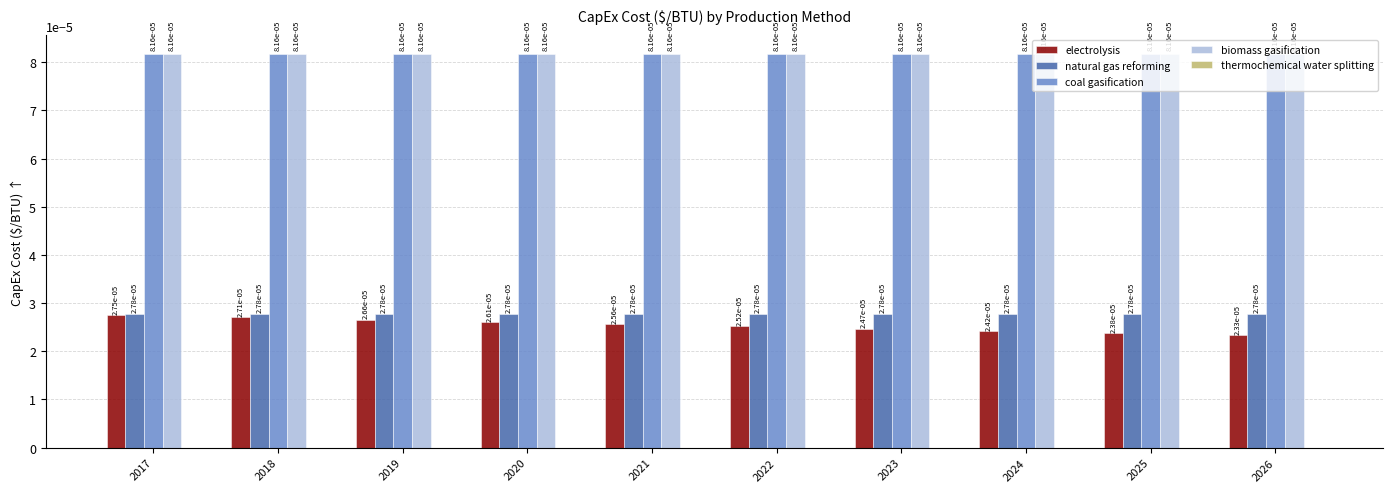

Count the electrolysis values in the range 0 to 1.

10